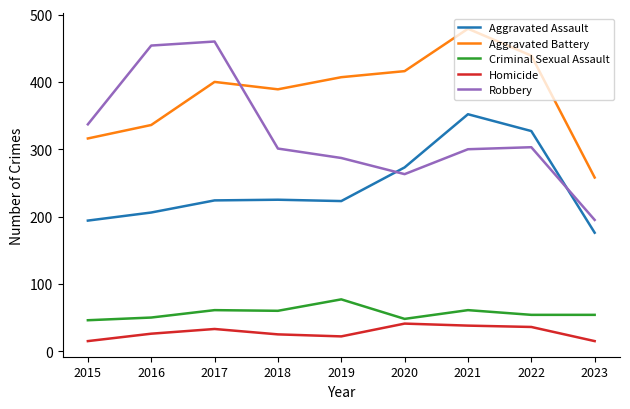

True or false: Robbery and Homicide intersect in this chart.

False